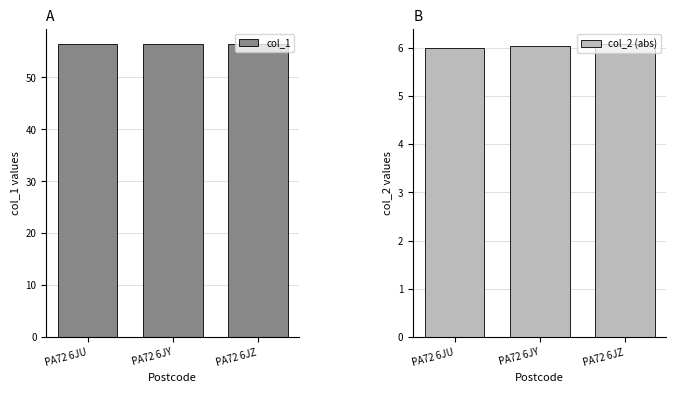

Reading right to left, transcribe all the data shown in this chart.

col_1: PA72 6JZ=56.5	PA72 6JY=56.5	PA72 6JU=56.5
col_2 (abs): PA72 6JZ=6.1	PA72 6JY=6.0	PA72 6JU=6.0